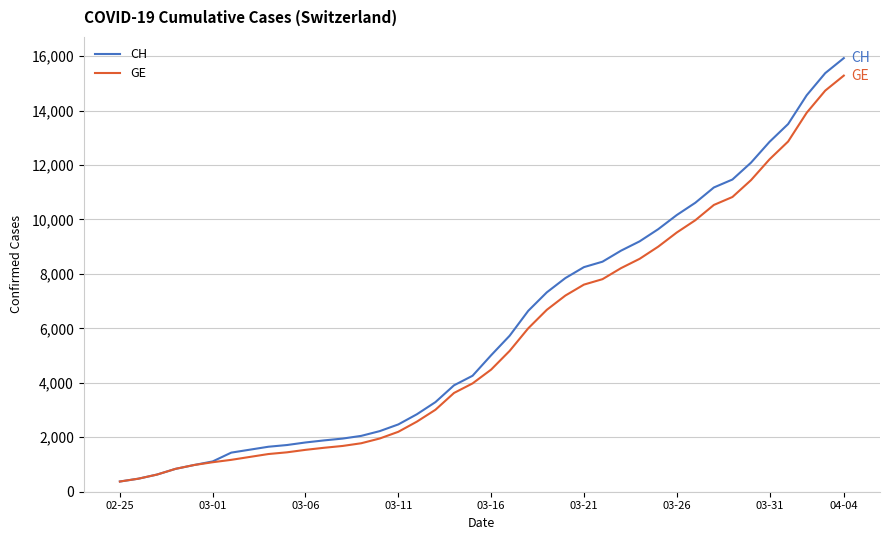

Which series has the largest range (max minus min)?

CH